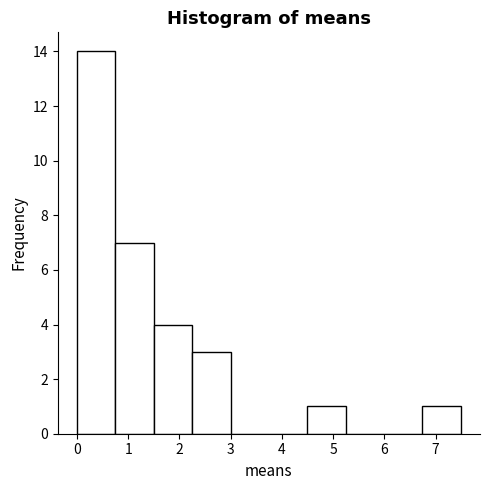

Reading left to right, transcribe this chart: for each bar, give the range it covers on the x-axis and its height. Neither the bar edges nor the heights are printed on the chart, so give them approximately, as read against the axes.

0.0 to 0.7: 14
0.7 to 1.5: 7
1.5 to 2.2: 4
2.2 to 3.0: 3
3.0 to 3.7: 0
3.7 to 4.5: 0
4.5 to 5.2: 1
5.2 to 6.0: 0
6.0 to 6.7: 0
6.7 to 7.5: 1